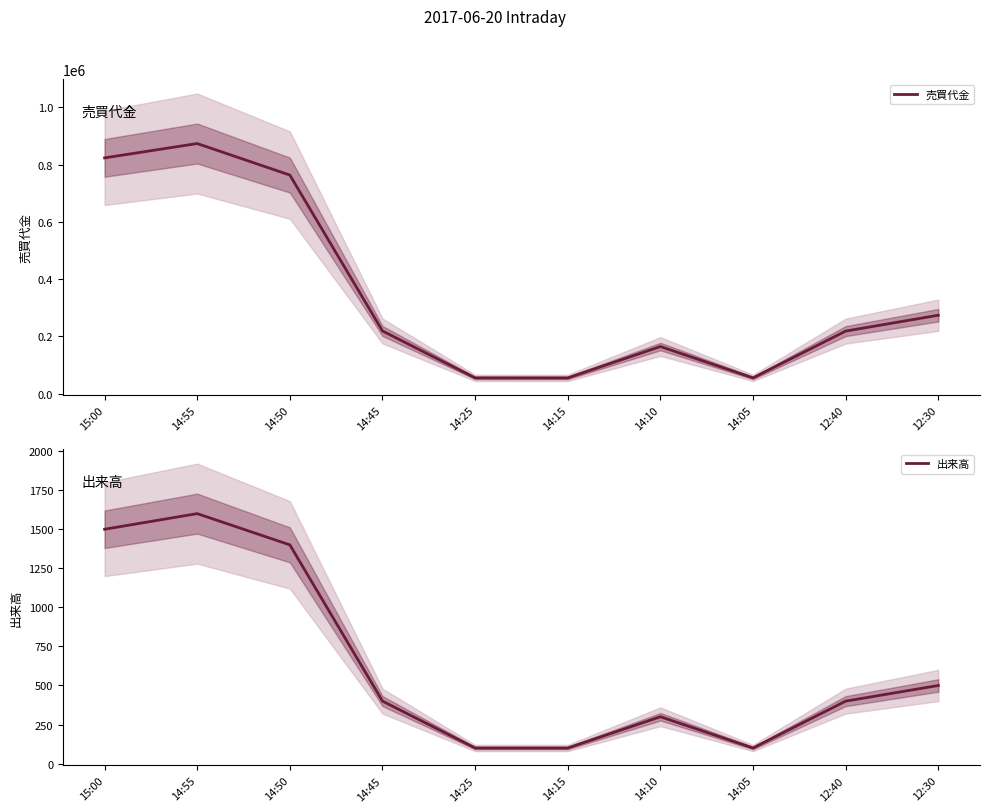

What is the difference between the 売買代金 values at 12:30 and 14:25?

218900